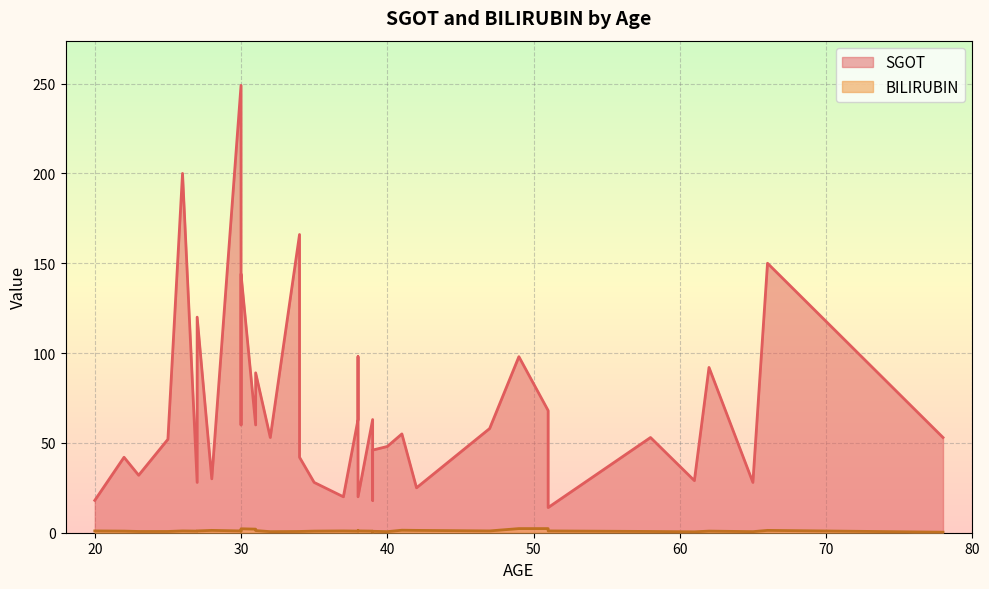

True or false: BILIRUBIN and SGOT cross at least once.

False